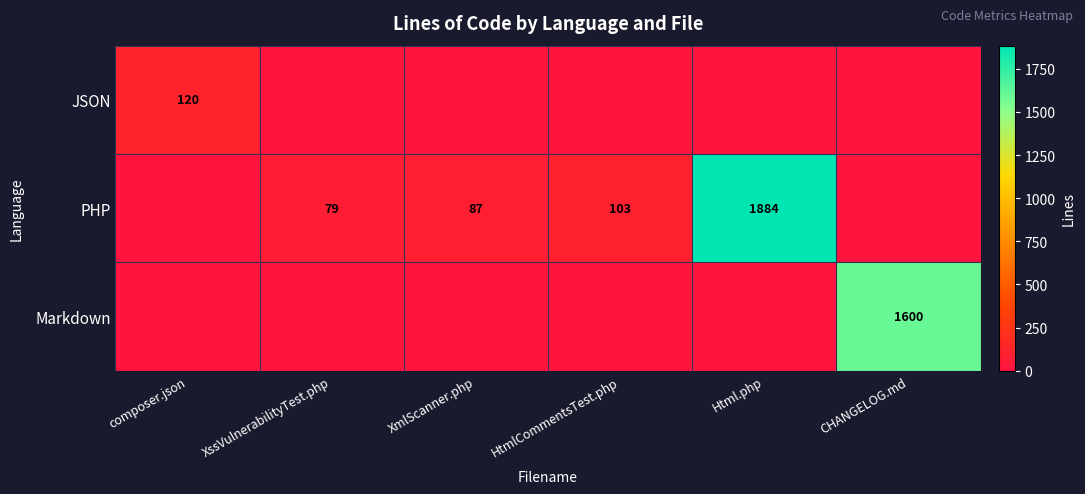

The value of PHP at HtmlCommentsTest.php is 103. True or false?

True